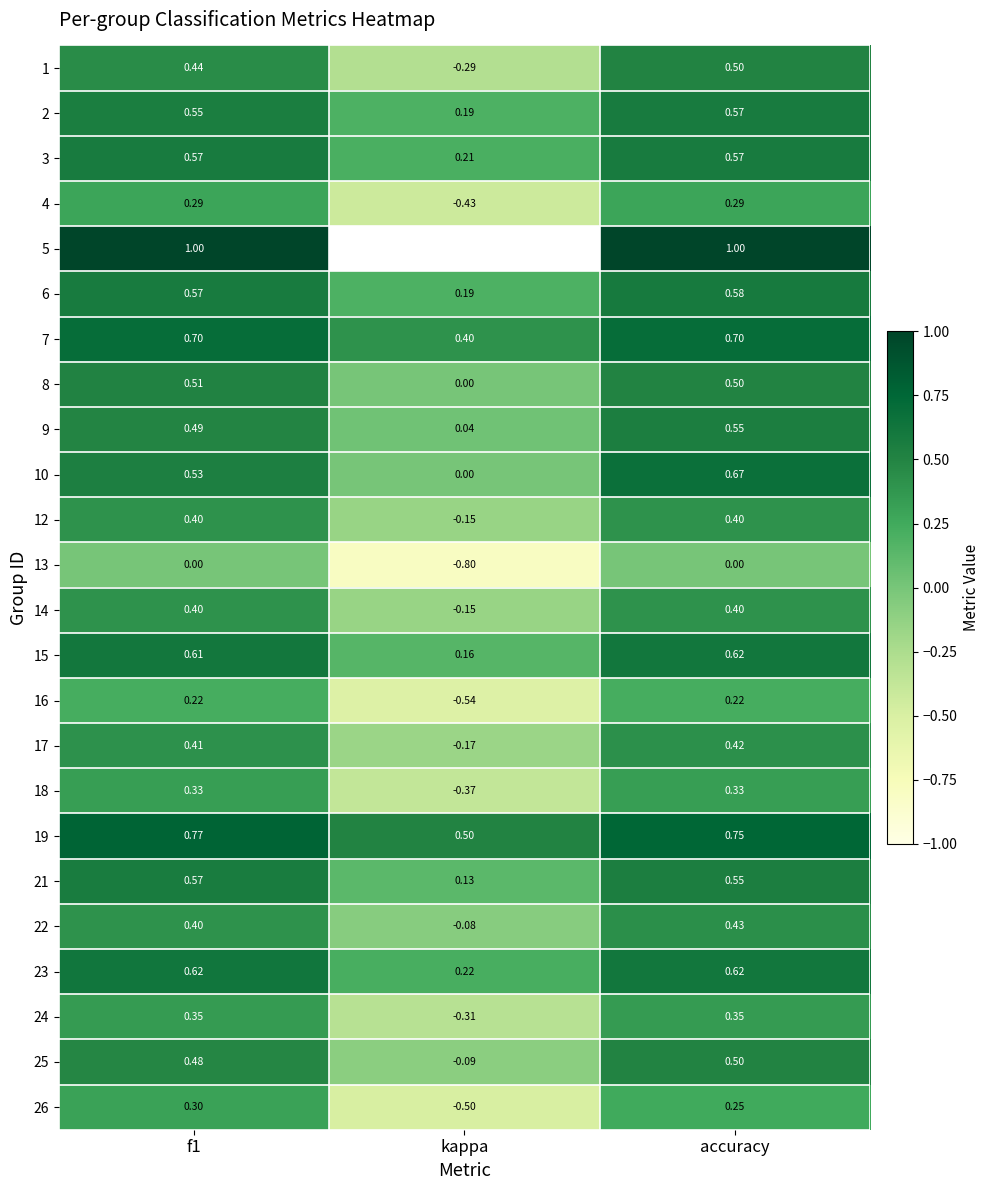

Which category has the highest value across all series?

f1